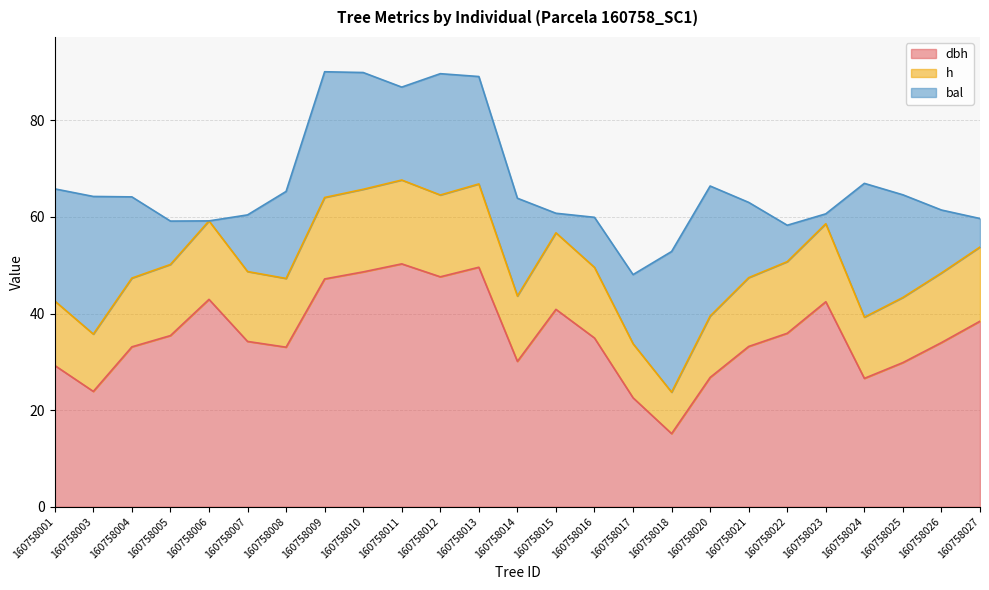

What is the total value across all series at 160758020?

66.4